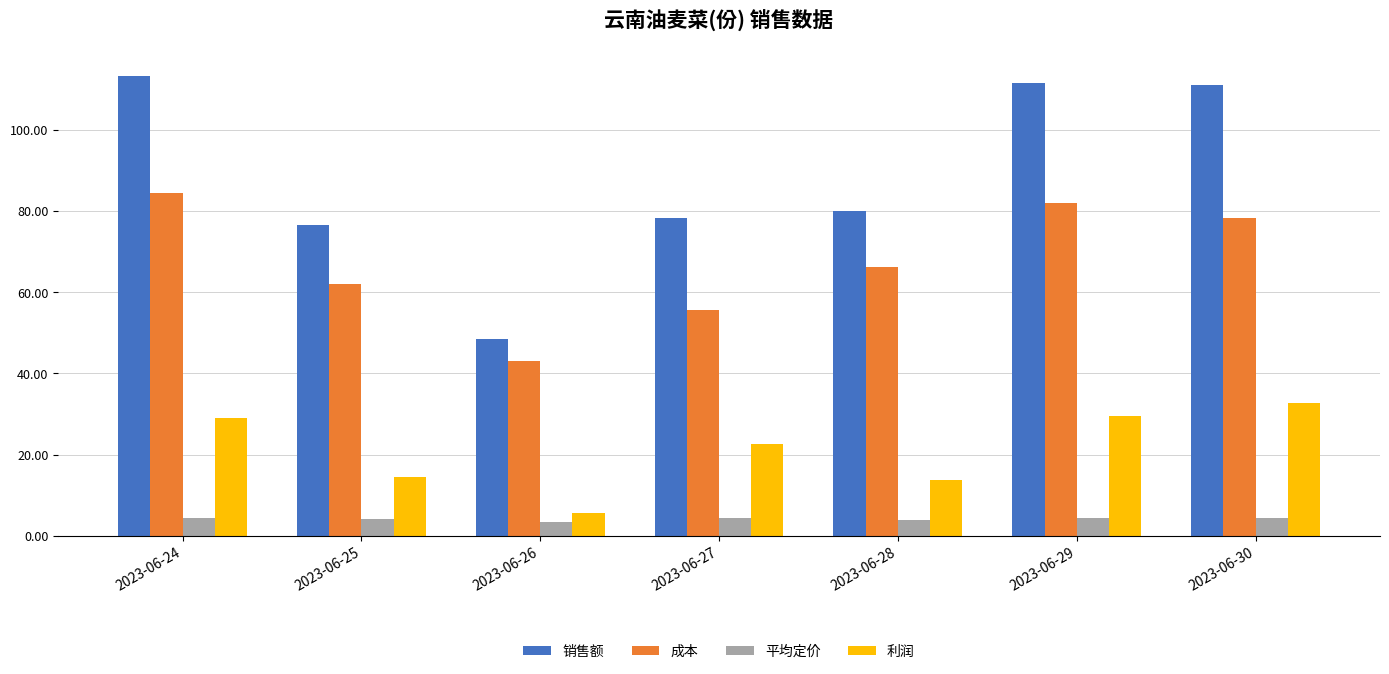

The value of 销售额 at 2023-06-27 is 78.3. True or false?

True